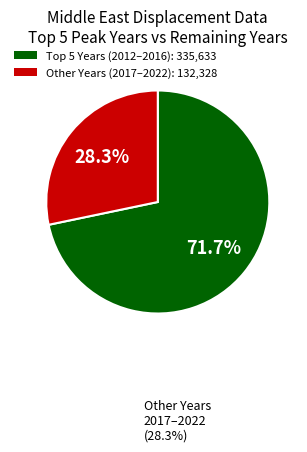

Is there a majority slice in this chart?

Yes